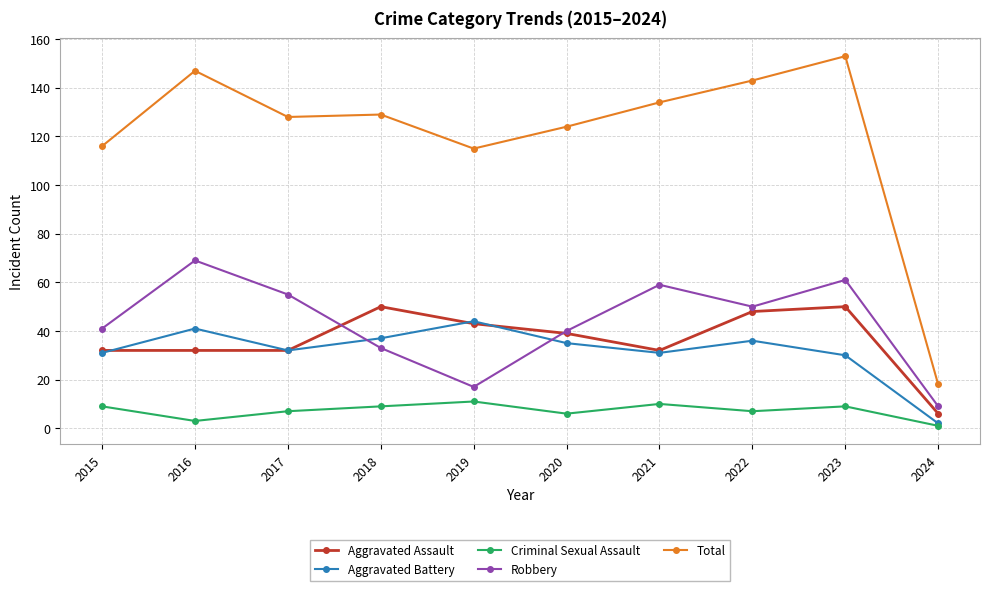

At which label is Total closest to 85?

2019